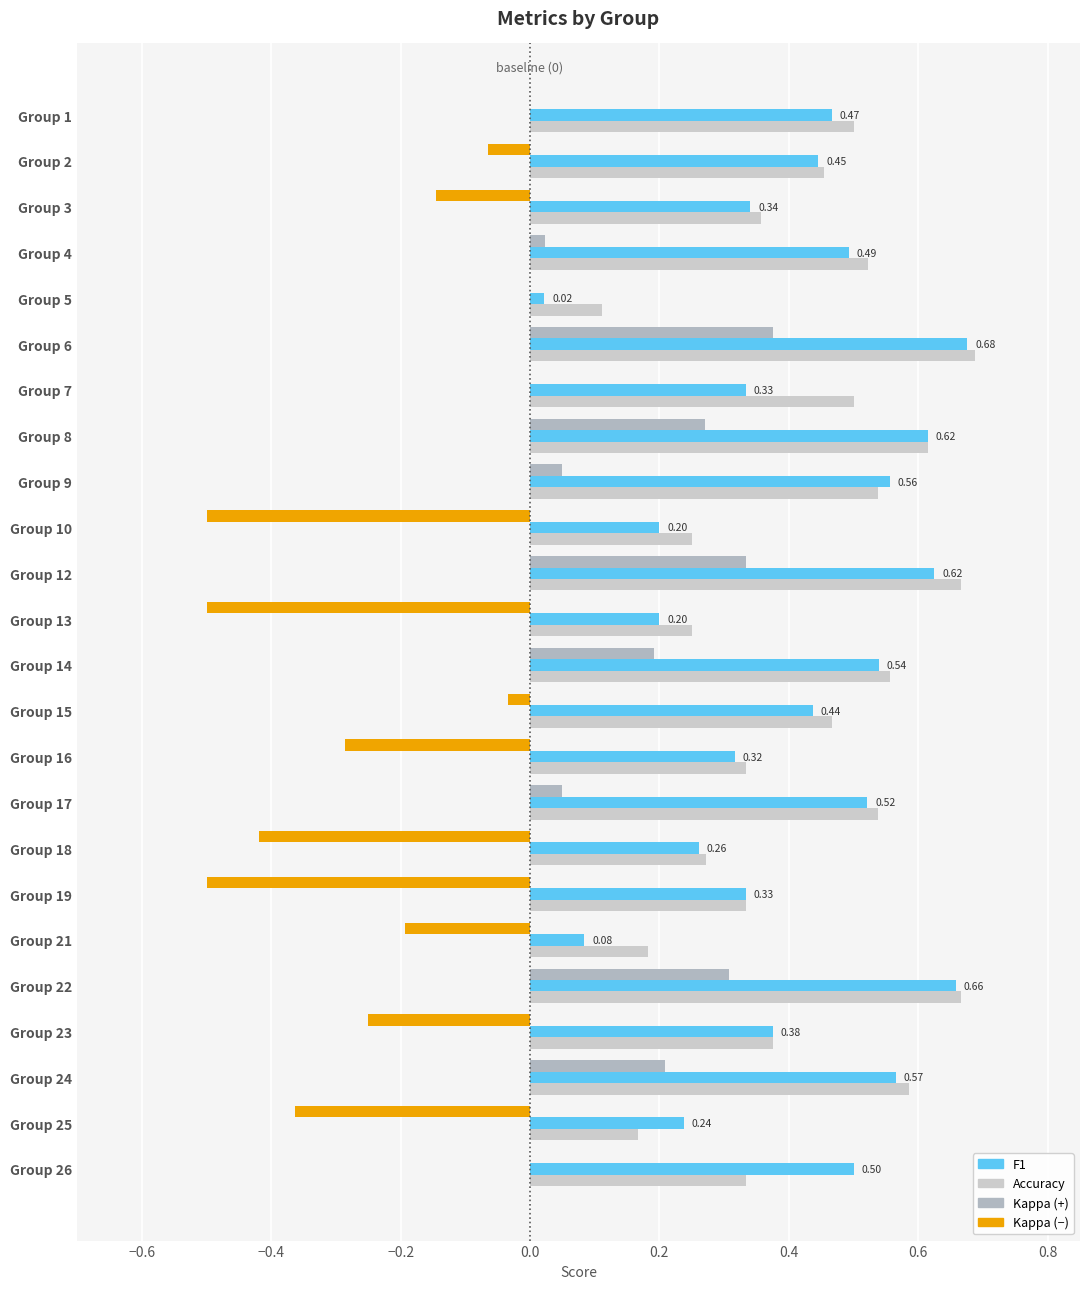

How many distinct data groups are displayed?

4